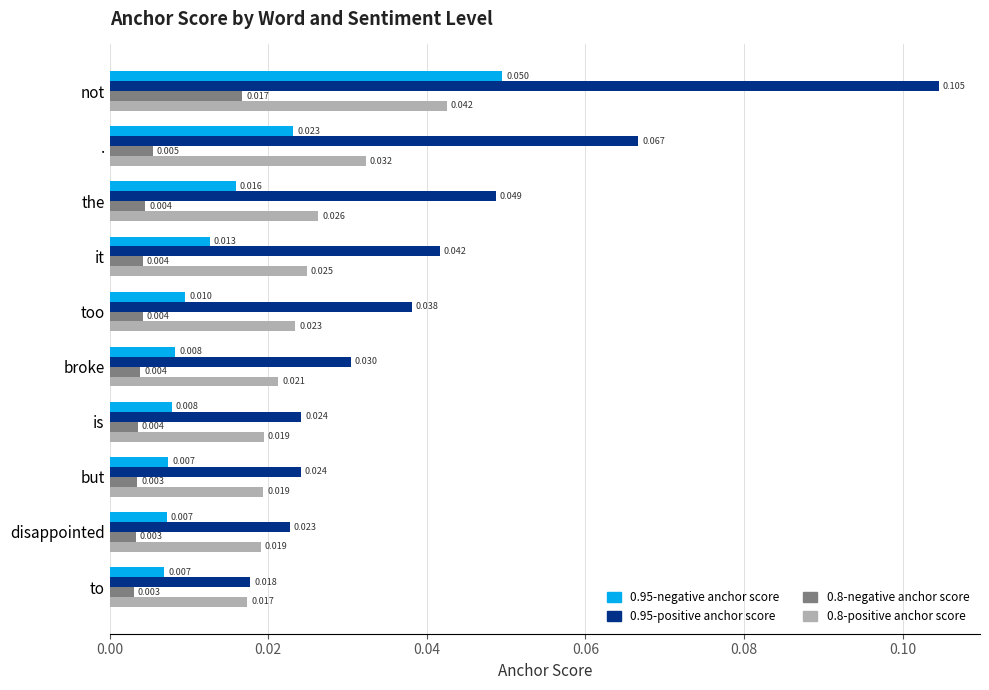

Is the value of 0.95-positive anchor score at is greater than the value of 0.8-positive anchor score at is?

Yes